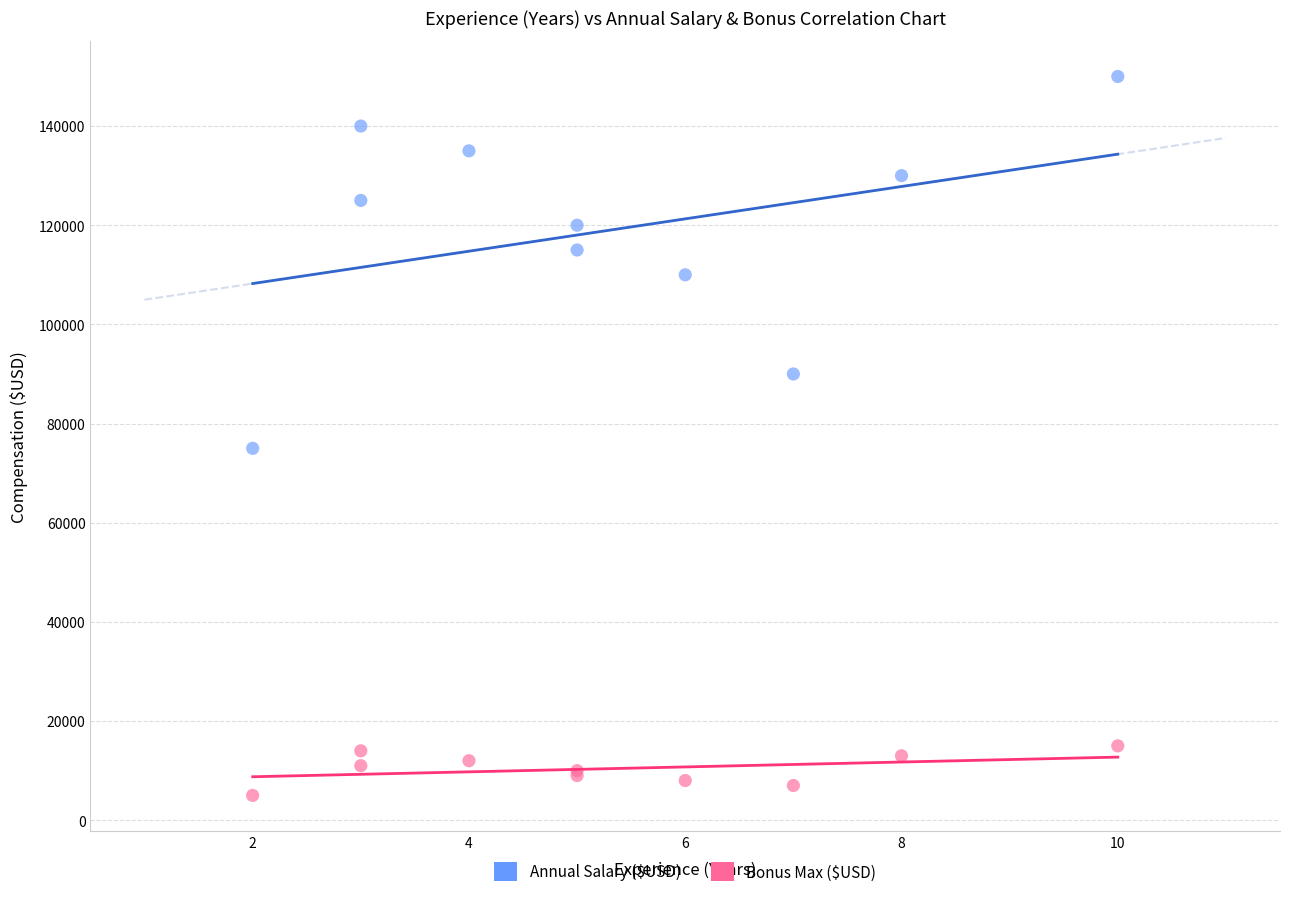

Across all series, what Y value is closest to 77500?

75000